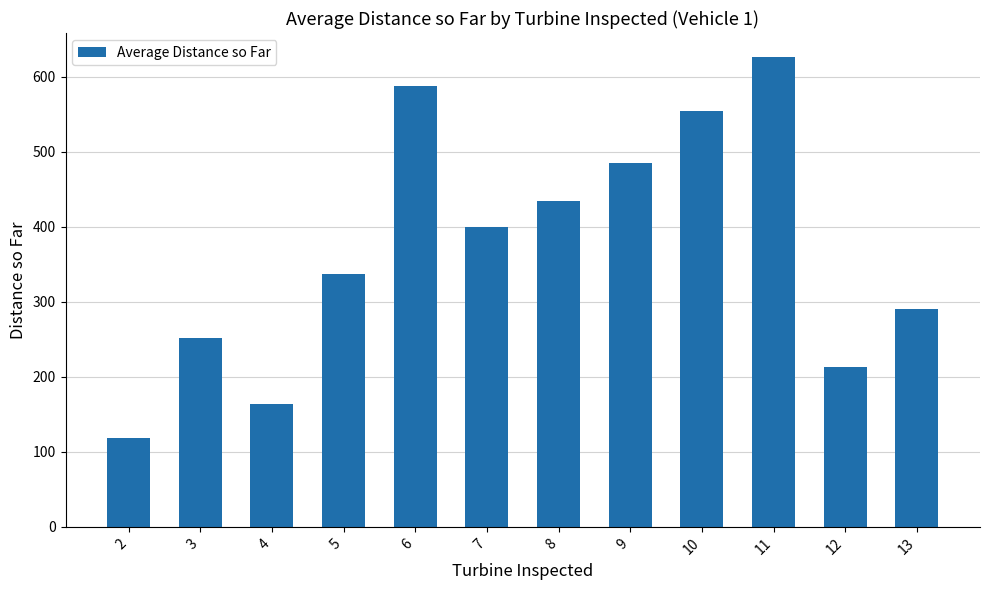

Rank the categories by value from lowest to highest.

2, 4, 12, 3, 13, 5, 7, 8, 9, 10, 6, 11